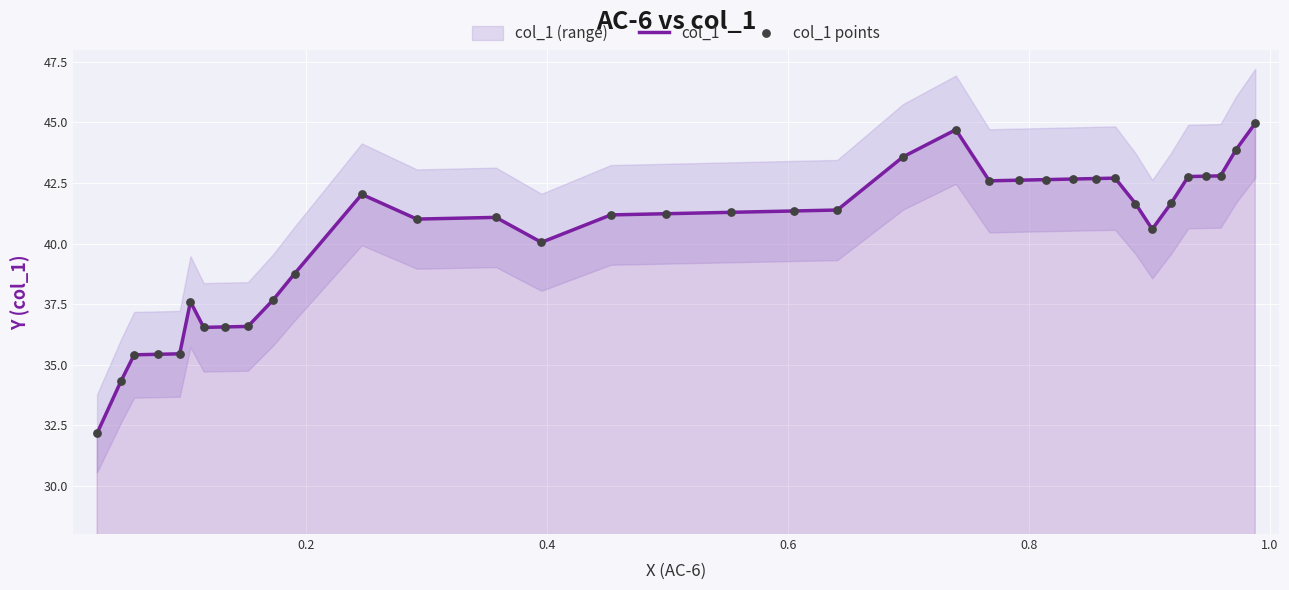

At how many categories does at least one series exceed 43?

4